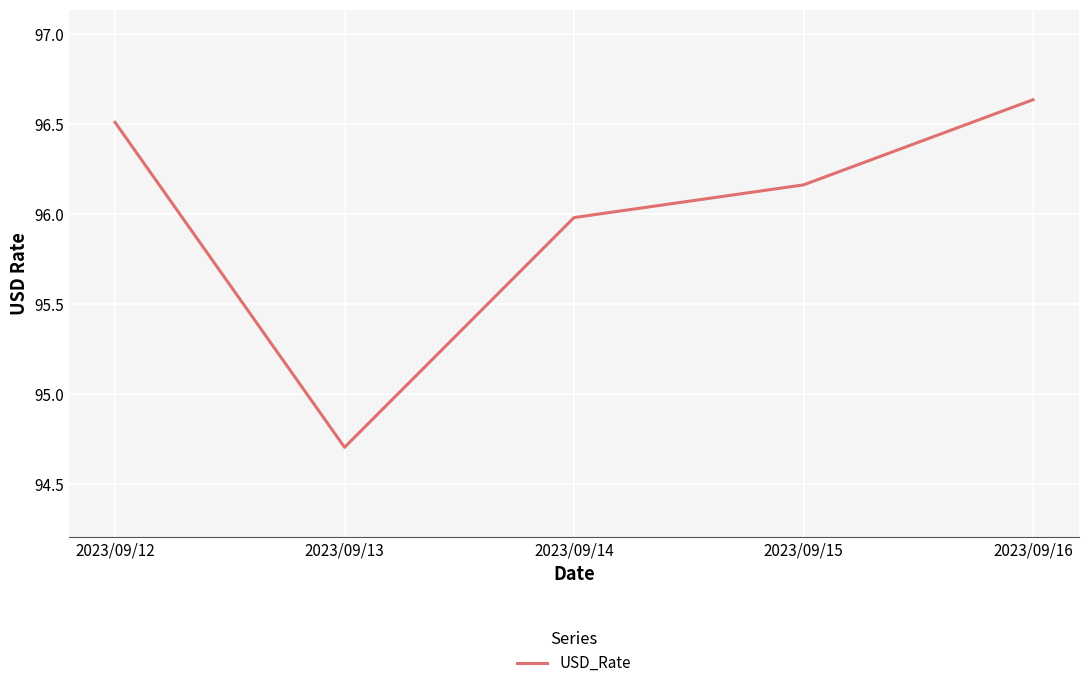

List the labels in order of value, smallest first.

2023/09/13, 2023/09/14, 2023/09/15, 2023/09/12, 2023/09/16